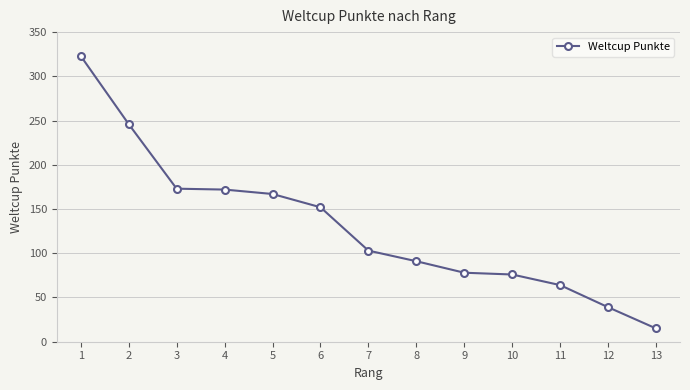

What is the smallest value displayed?

15